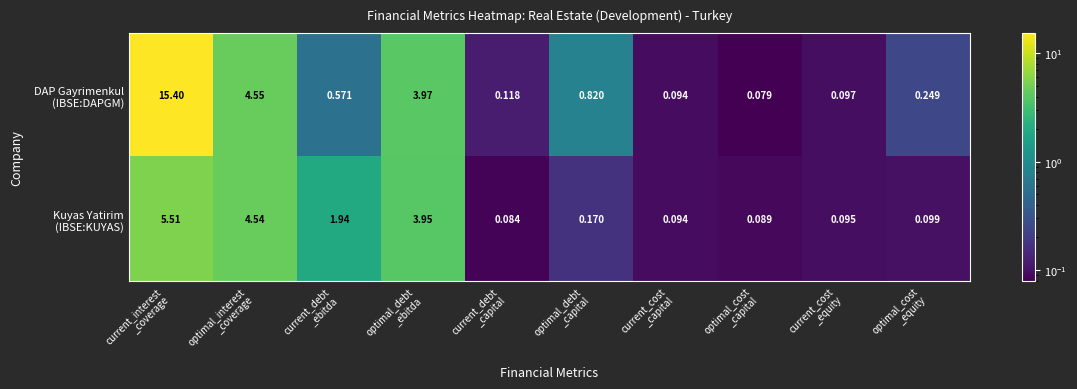

How many distinct data groups are displayed?

2